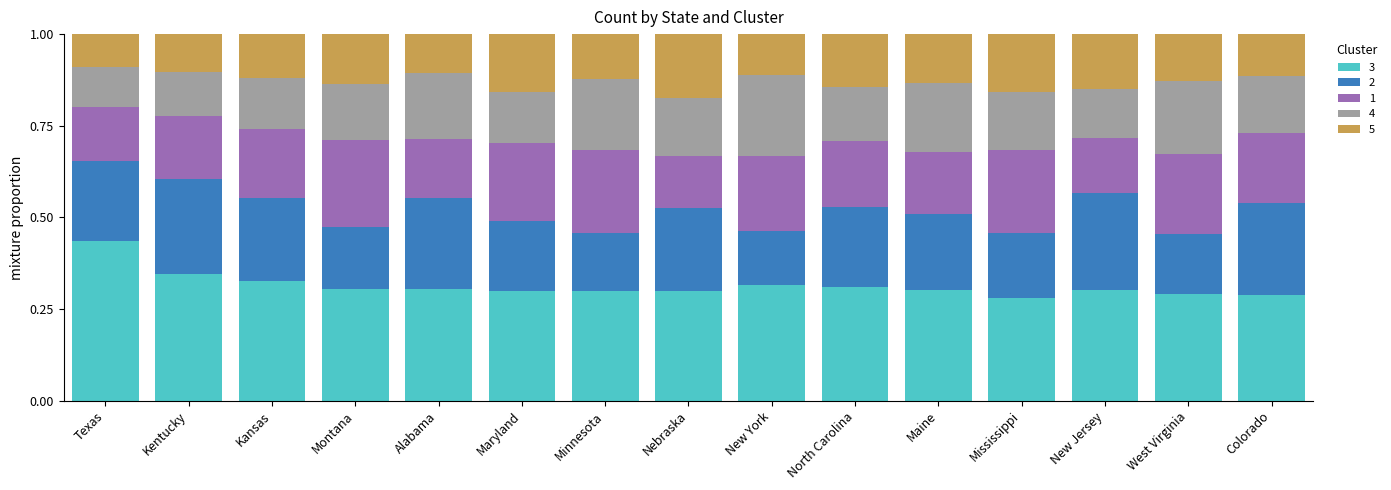

Does the chart contain stacked bars?

Yes